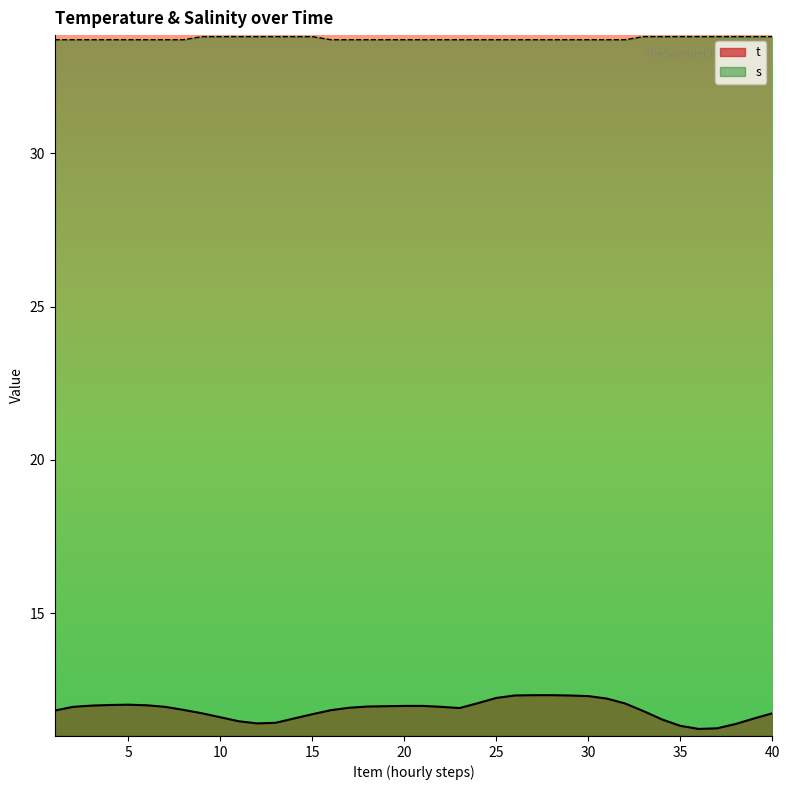

Count the s values in the range 33 to 34.

40